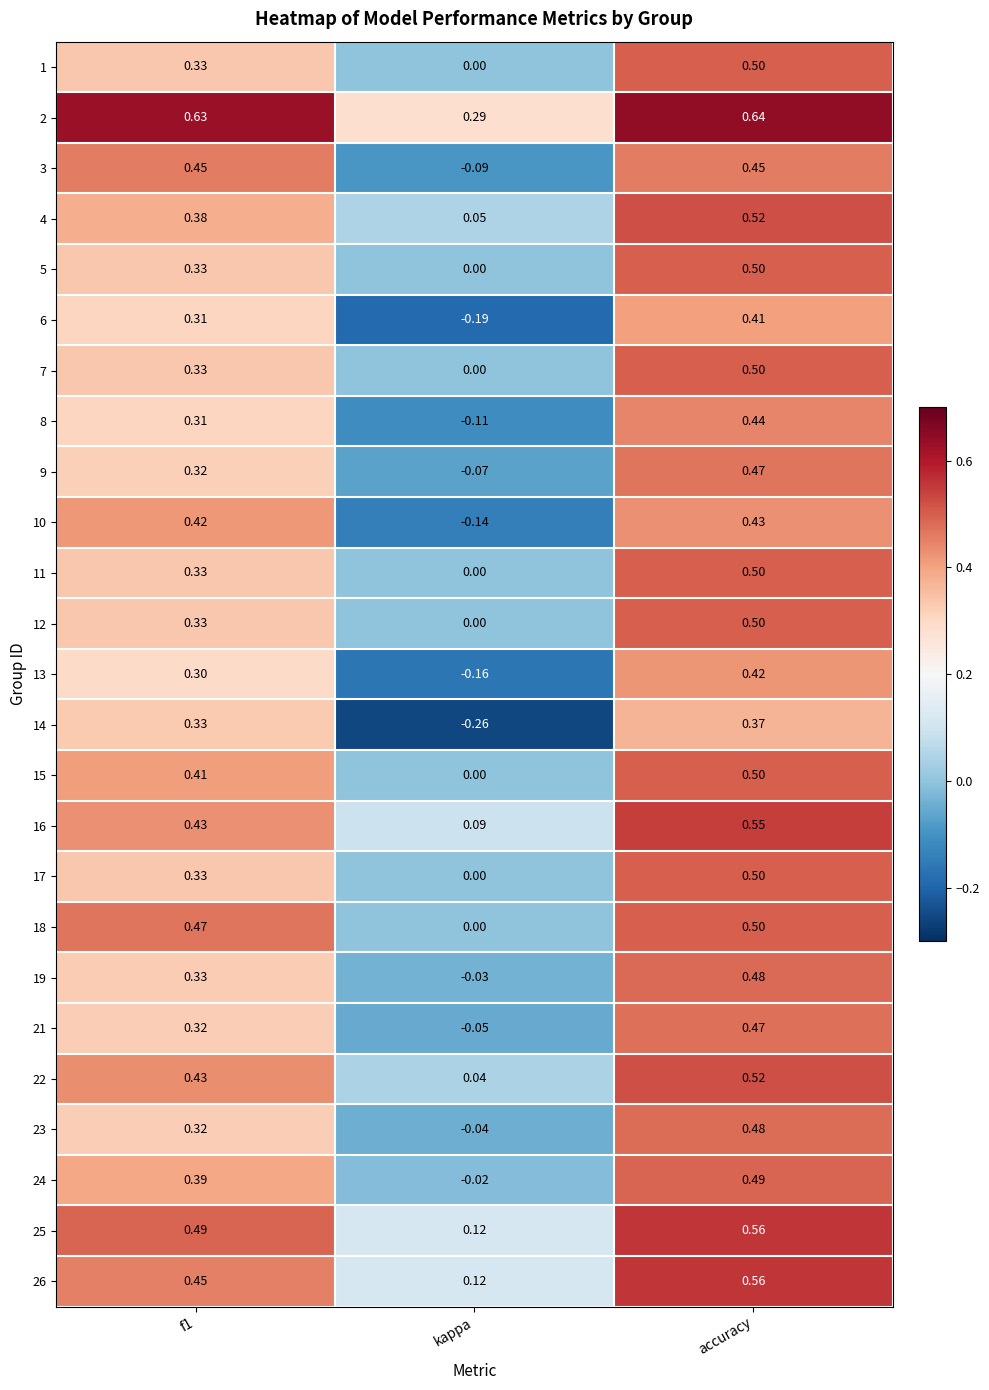

Which label corresponds to the smallest value in the chart?

kappa